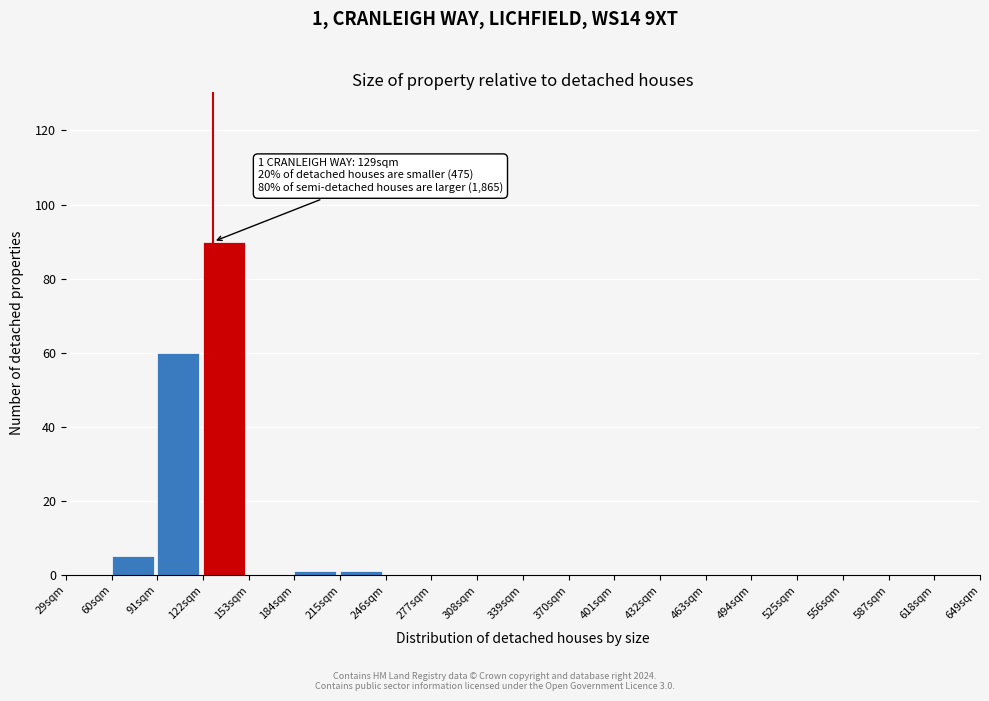

Over which range of the x-axis is the bar tallest?

122 to 153